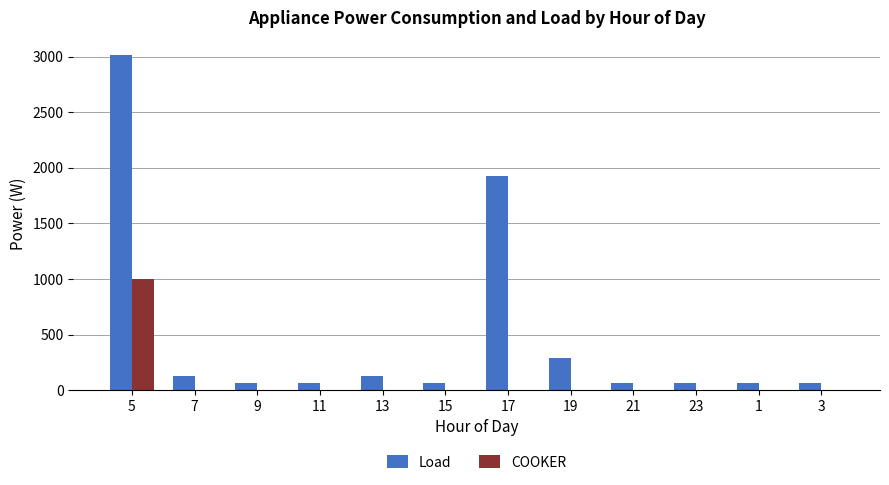

How many groups of bars are there?

12